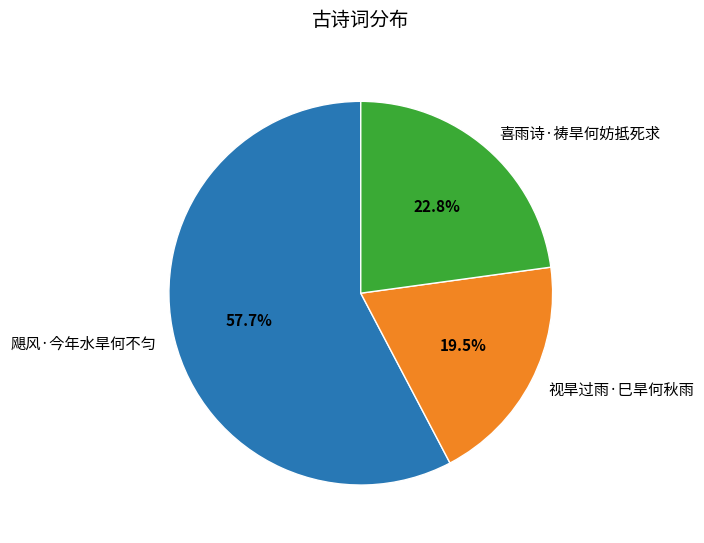

Combined, do 视旱过雨·巳旱何秋雨 and 飓风·今年水旱何不匀 account for over 50%?

Yes